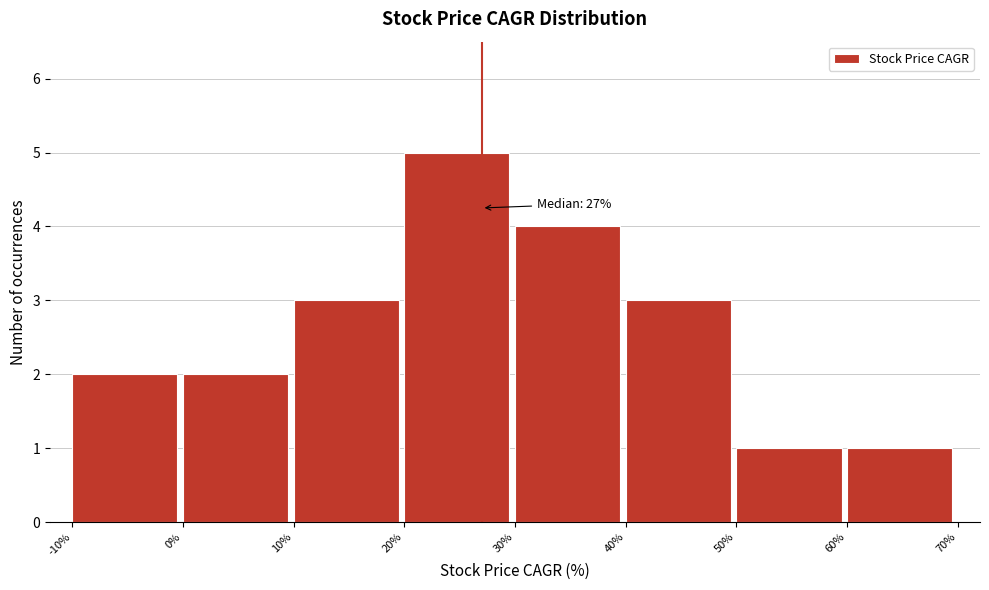

Over which range of the x-axis is the bar tallest?

20% to 30%